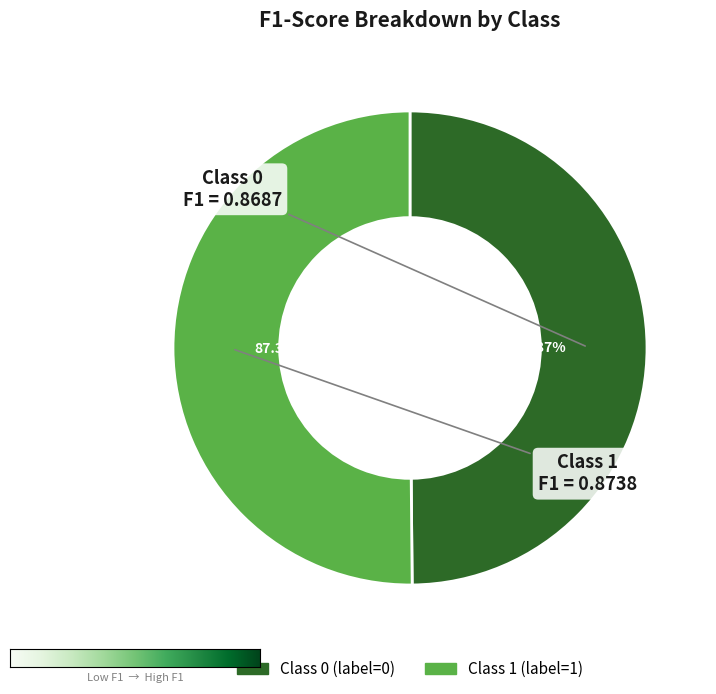

To the nearest percent, what is the average slice percentage?

50%